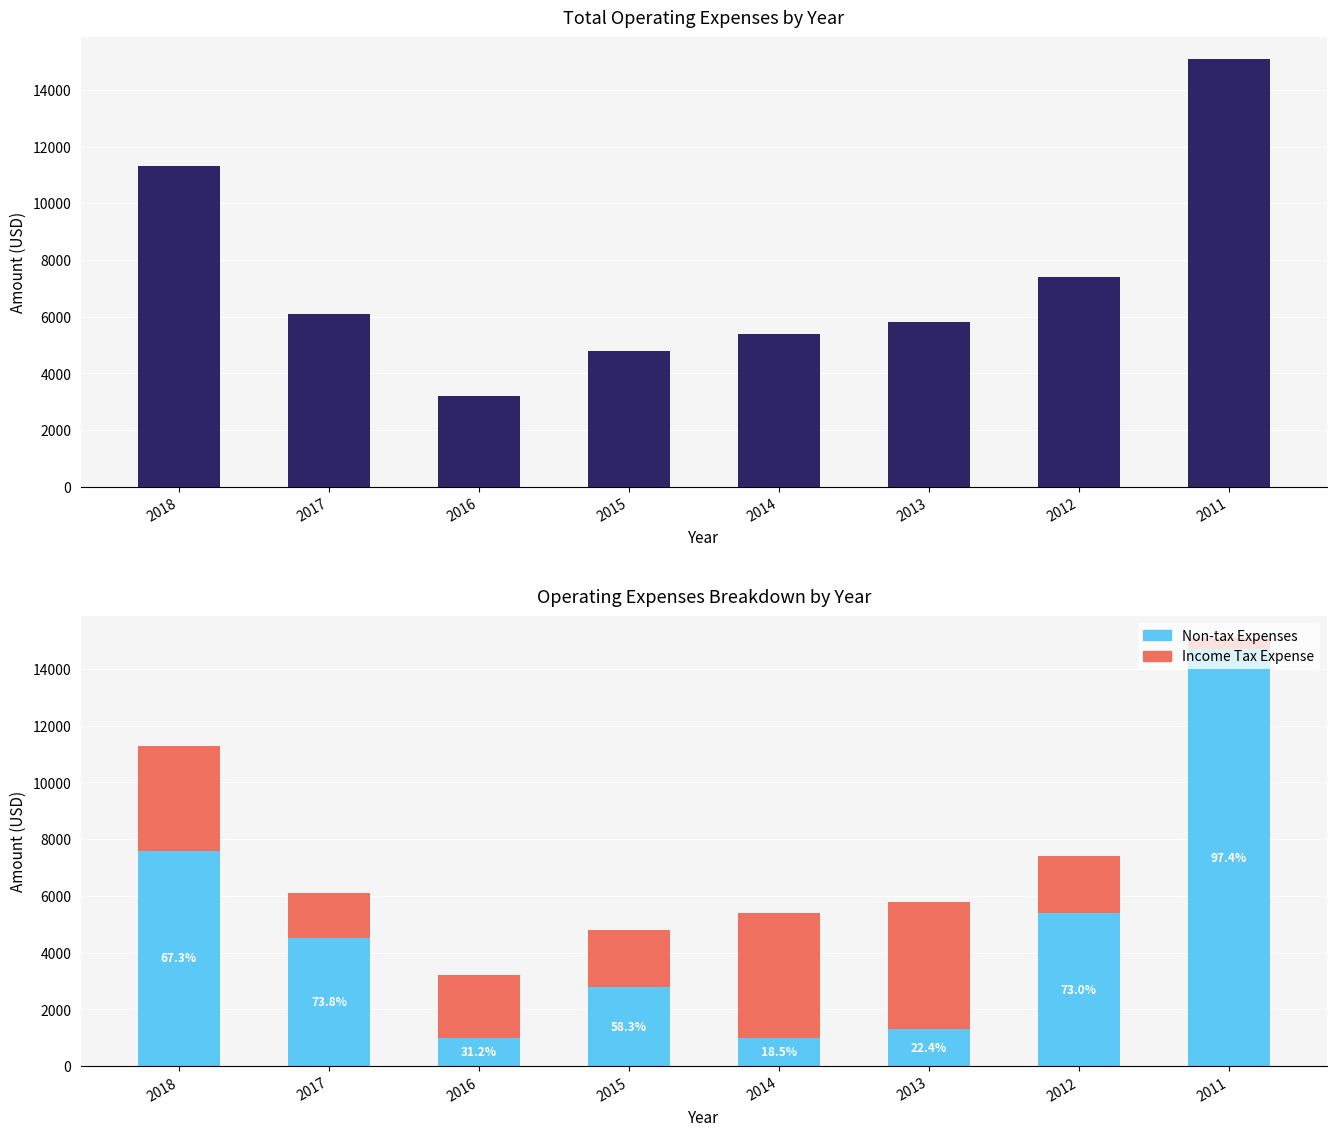

How many data points does each series have?

8